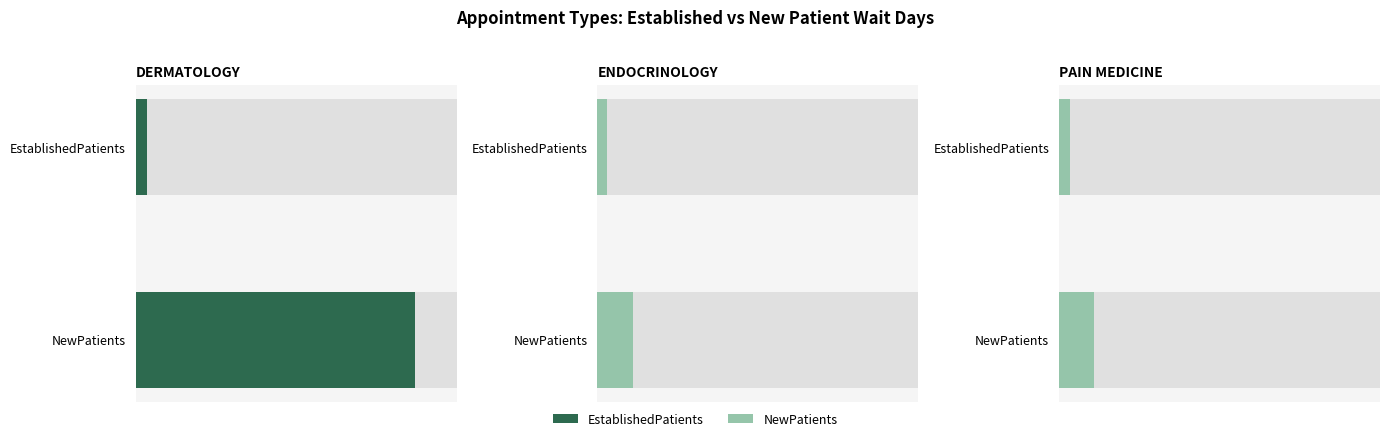

At which label does NewPatients first exceed 23?

DERMATOLOGY